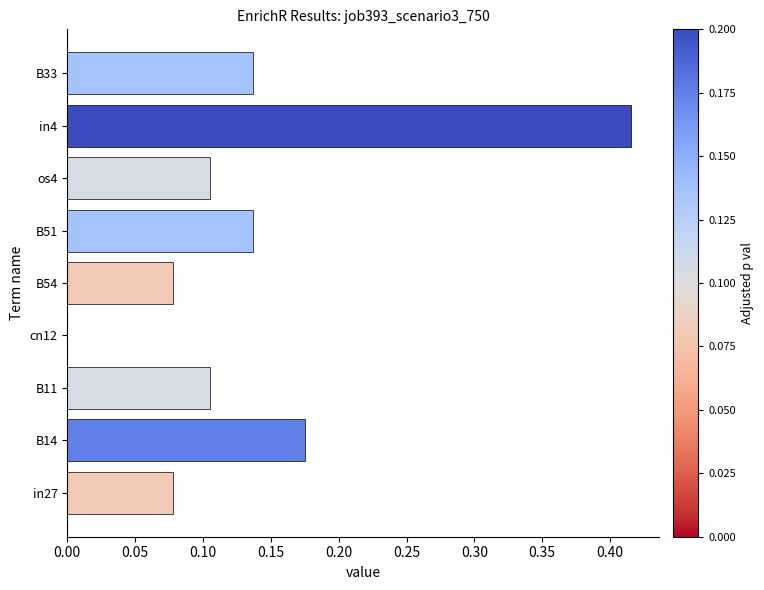

What is the sum of all values?

1.2